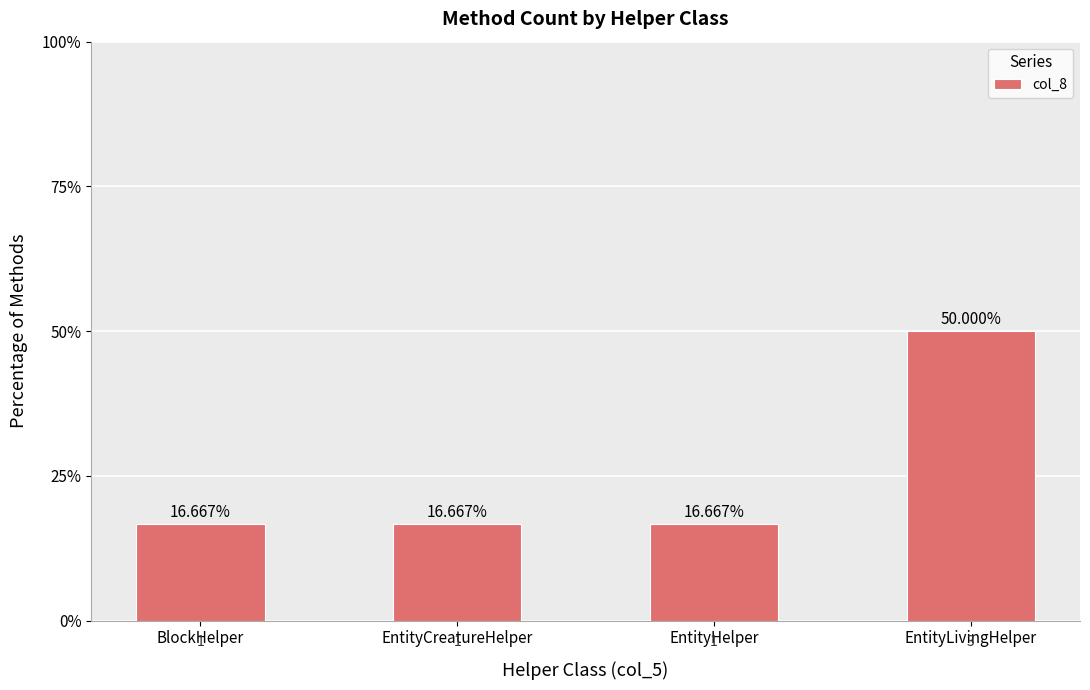

At which category does the chart reach its peak across all series?

EntityLivingHelper